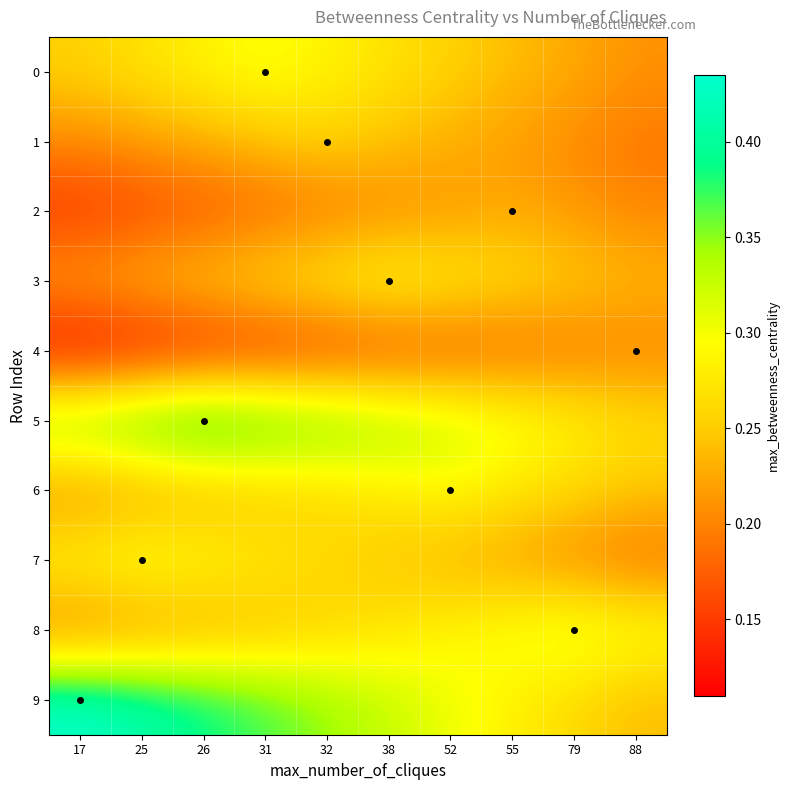

Reading left to right, transcribe all the data shown in this chart.

0: 17=0.3	25=0.3	26=0.3	31=0.3	32=0.3	38=0.3	52=0.3	55=0.2	79=0.2	88=0.2
1: 17=0.2	25=0.2	26=0.2	31=0.2	32=0.3	38=0.2	52=0.2	55=0.2	79=0.2	88=0.2
2: 17=0.1	25=0.2	26=0.2	31=0.2	32=0.2	38=0.2	52=0.2	55=0.2	79=0.2	88=0.2
3: 17=0.2	25=0.2	26=0.3	31=0.3	32=0.3	38=0.3	52=0.3	55=0.3	79=0.3	88=0.2
4: 17=0.1	25=0.1	26=0.1	31=0.1	32=0.1	38=0.2	52=0.2	55=0.2	79=0.2	88=0.2
5: 17=0.4	25=0.4	26=0.4	31=0.4	32=0.4	38=0.3	52=0.3	55=0.3	79=0.3	88=0.3
6: 17=0.2	25=0.2	26=0.2	31=0.2	32=0.3	38=0.3	52=0.3	55=0.3	79=0.3	88=0.2
7: 17=0.3	25=0.3	26=0.3	31=0.3	32=0.3	38=0.2	52=0.2	55=0.2	79=0.2	88=0.2
8: 17=0.2	25=0.2	26=0.2	31=0.2	32=0.3	38=0.3	52=0.3	55=0.3	79=0.3	88=0.3
9: 17=0.4	25=0.4	26=0.4	31=0.4	32=0.3	38=0.3	52=0.3	55=0.3	79=0.3	88=0.2